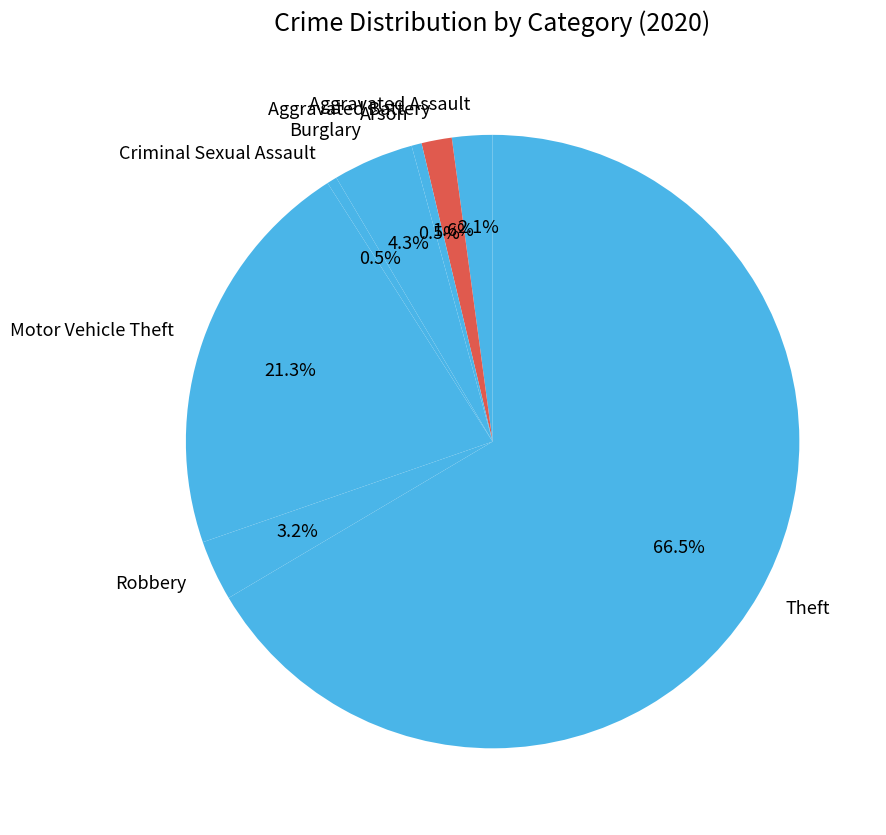

What percentage is the Aggravated Battery slice, to the nearest percent?

2%